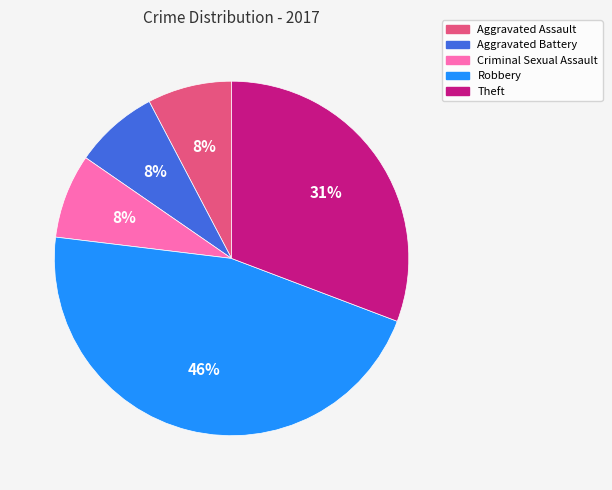

To the nearest percent, what portion does Criminal Sexual Assault represent?

8%